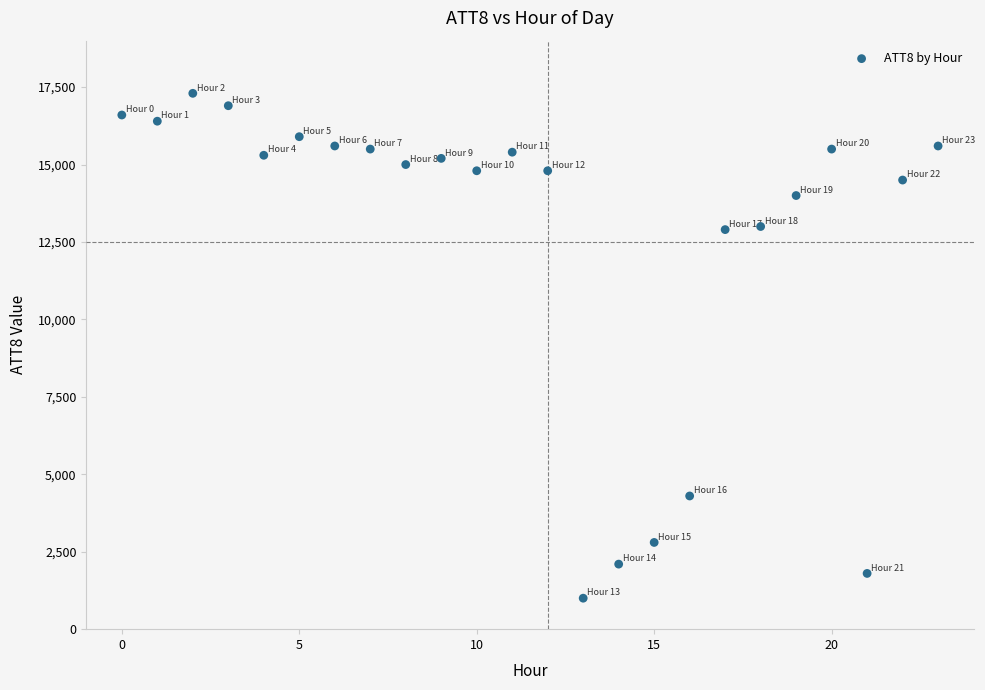

What is the range of Y values (max minus min)?

16300